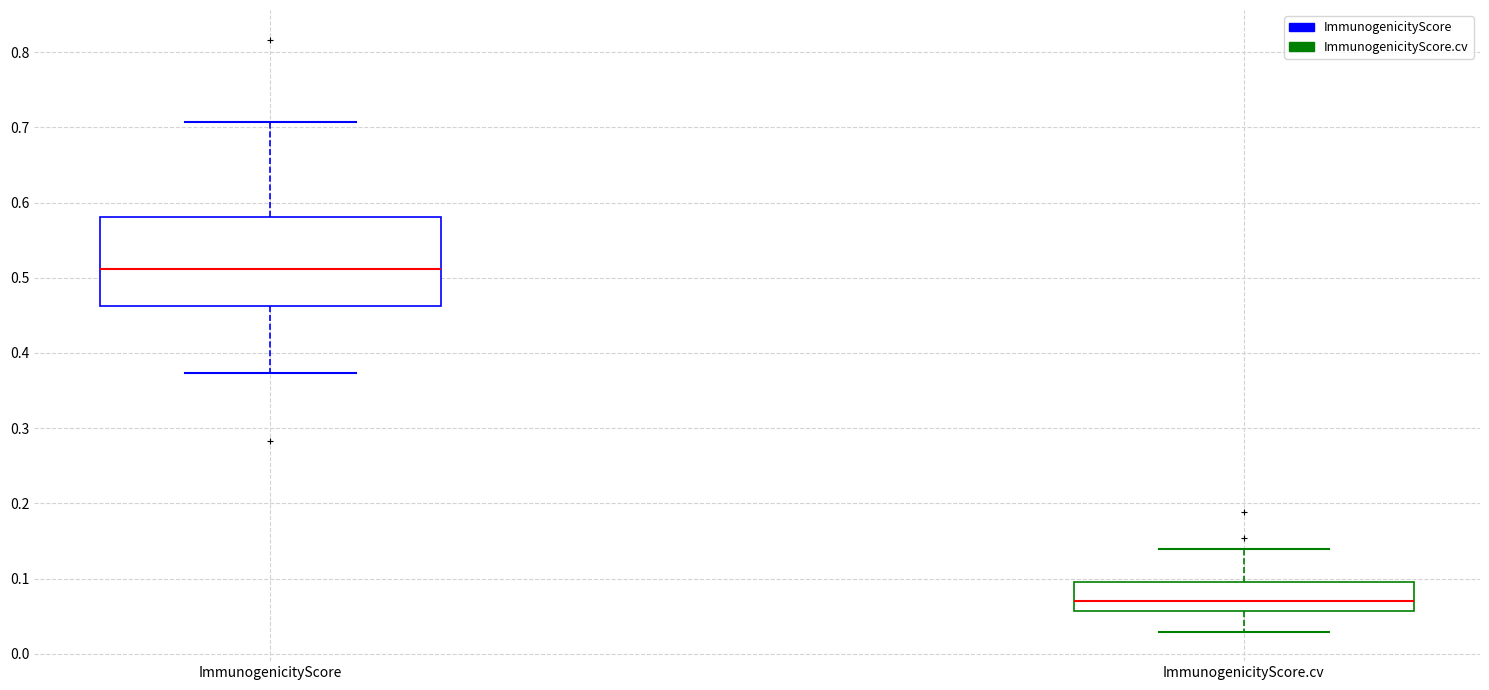

Which box is the tallest, from its lower edge to its upper edge?

ImmunogenicityScore